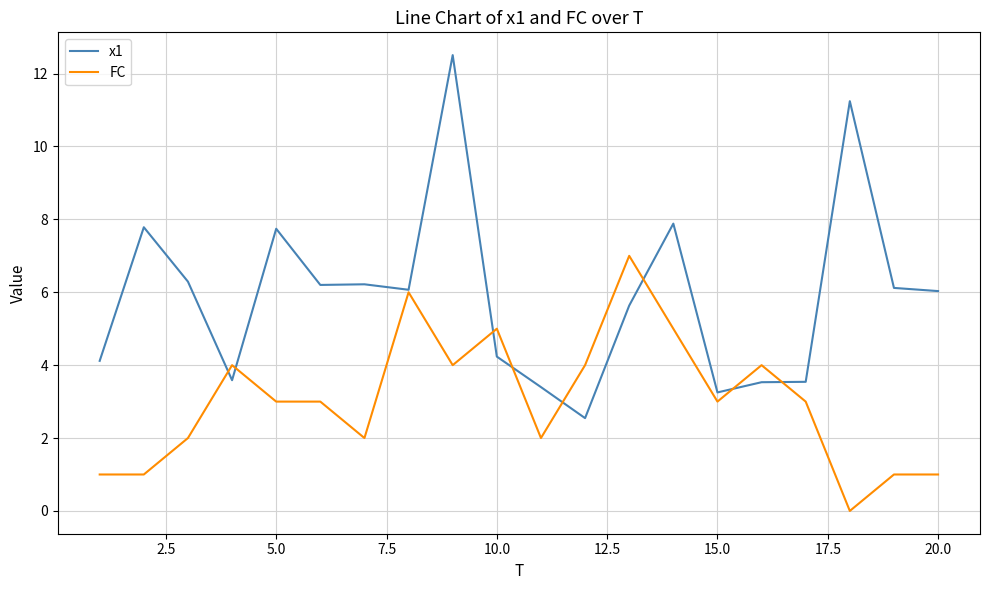

List the series in order of their peak value, lowest first.

FC, x1